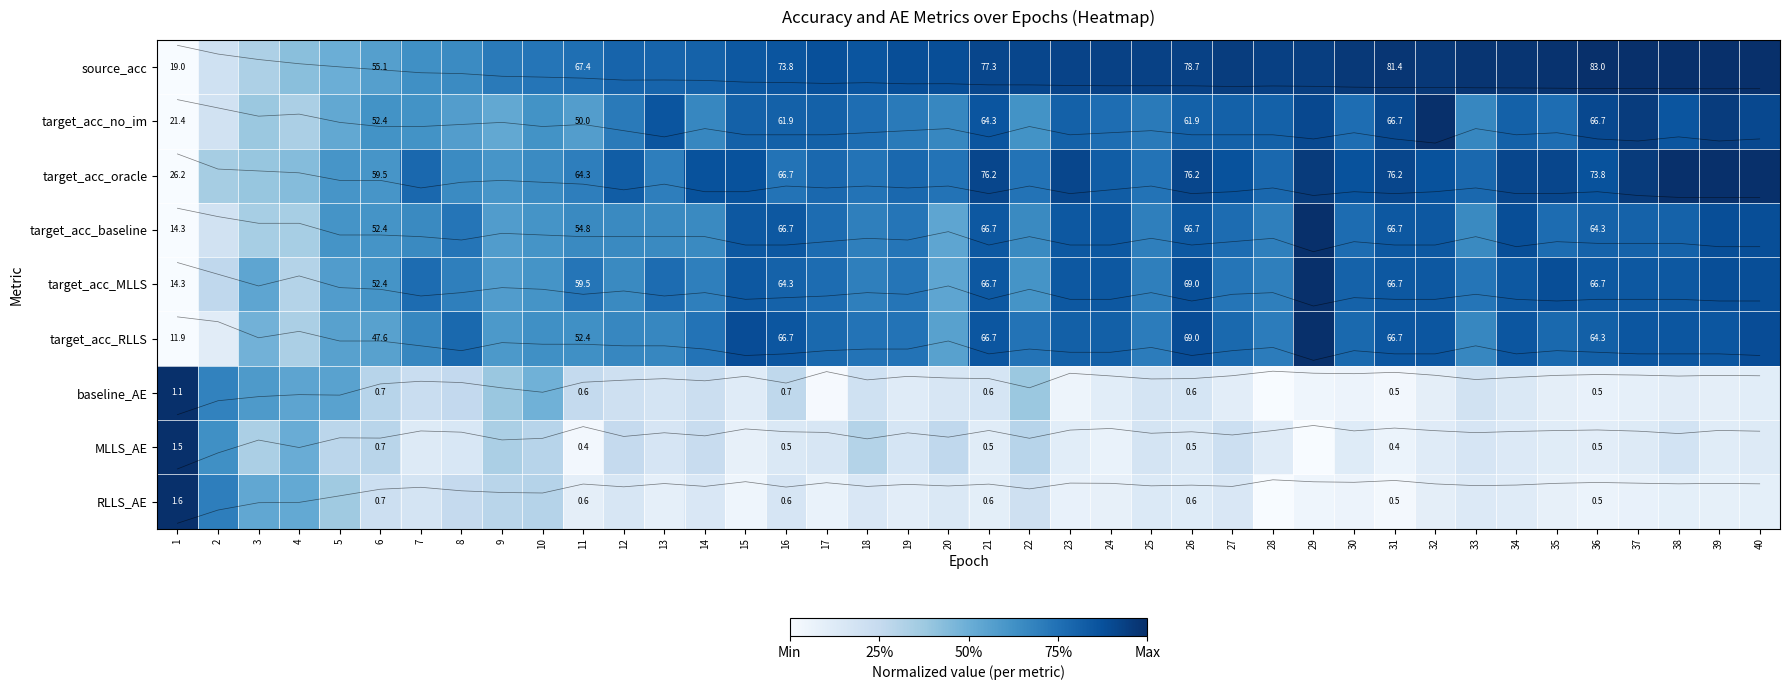

What is the maximum value for target_acc_oracle?

1.0